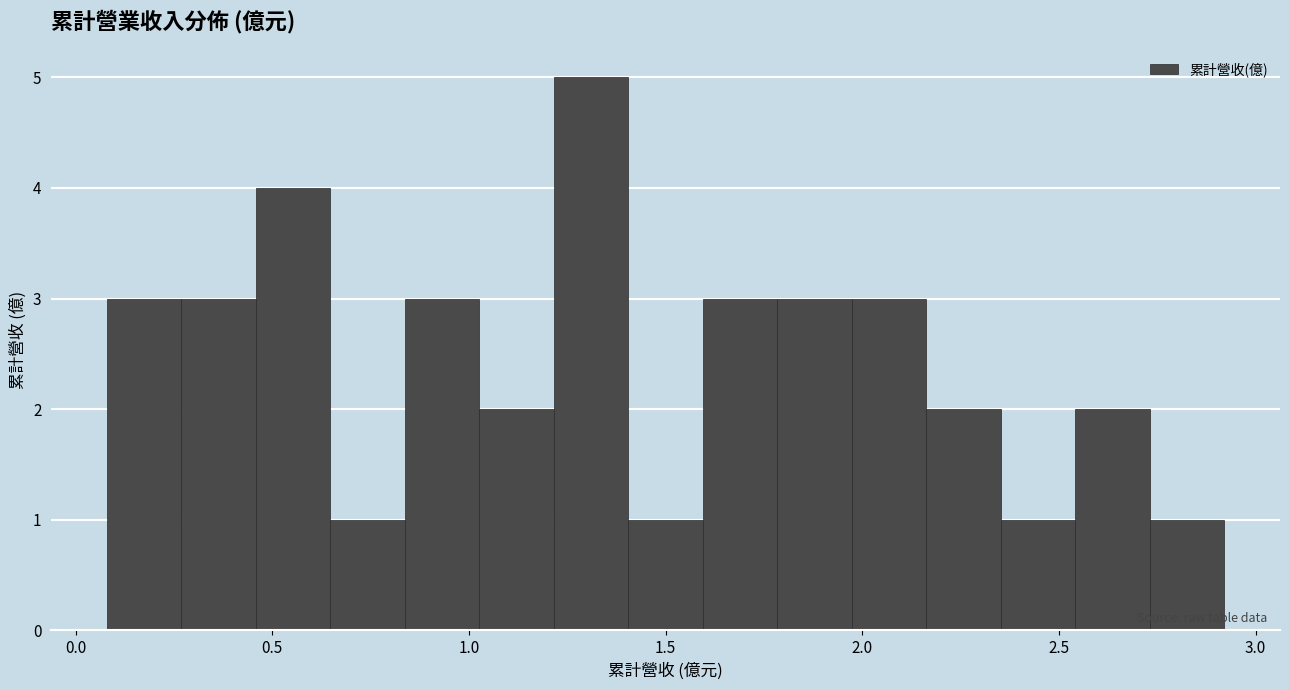

Around what value on the x-axis is the tallest bar? Give the approximate position of its centre, as read against the axis.

1.30